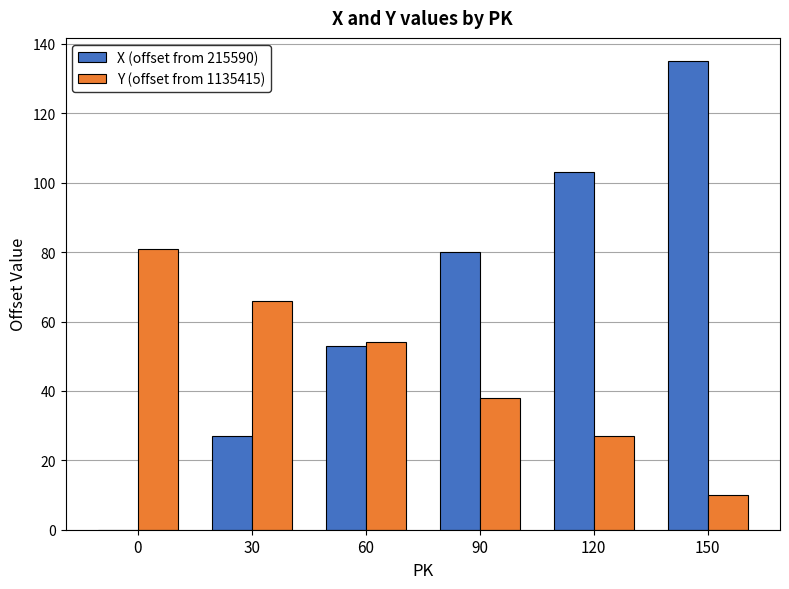

At which category is the sum across all series the highest?

150